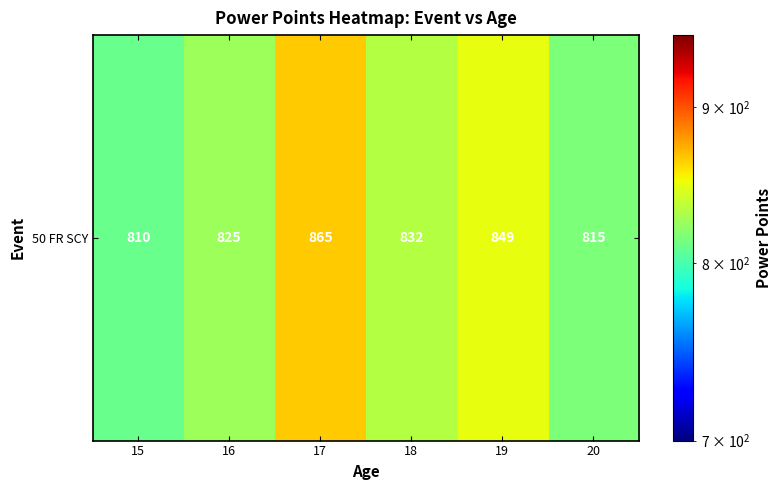

What is the difference between the maximum and minimum values?

55.4